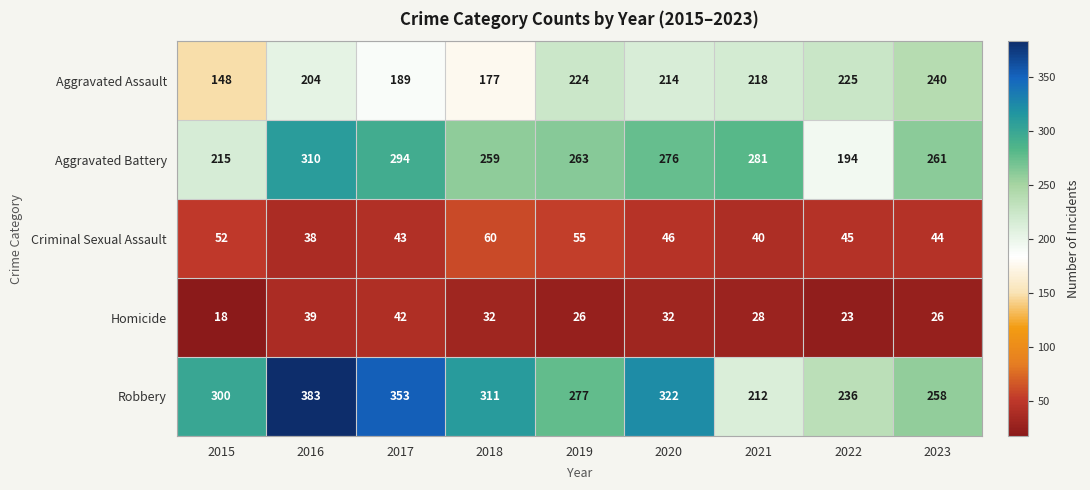

What is the difference between the second highest and minimum values in the Robbery series?

141